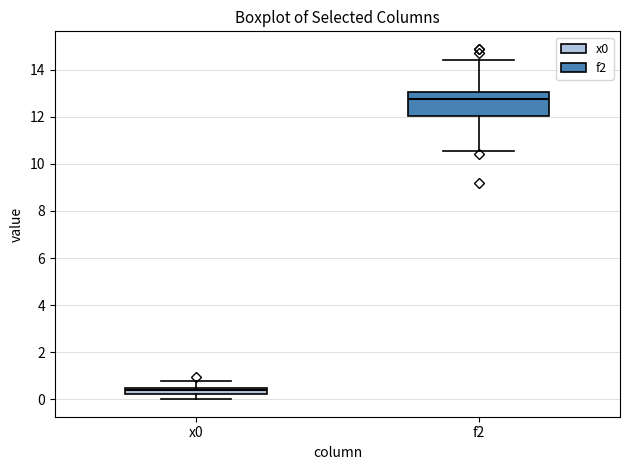

Which box's median line is the lowest?

x0